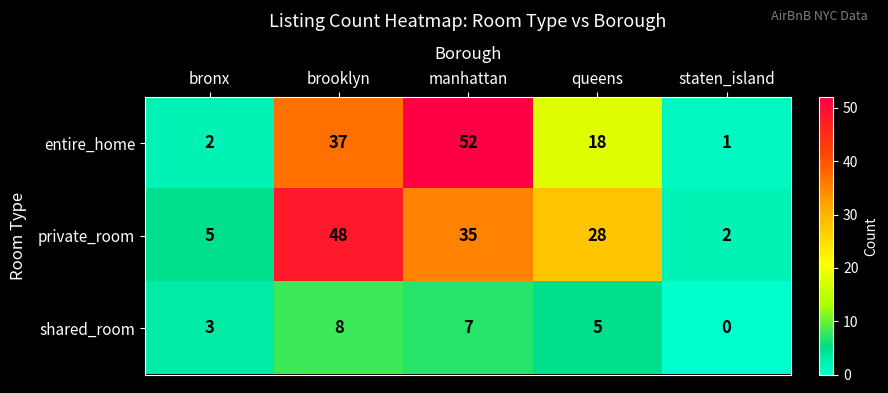

How many data points in shared_room are less than 5?

2